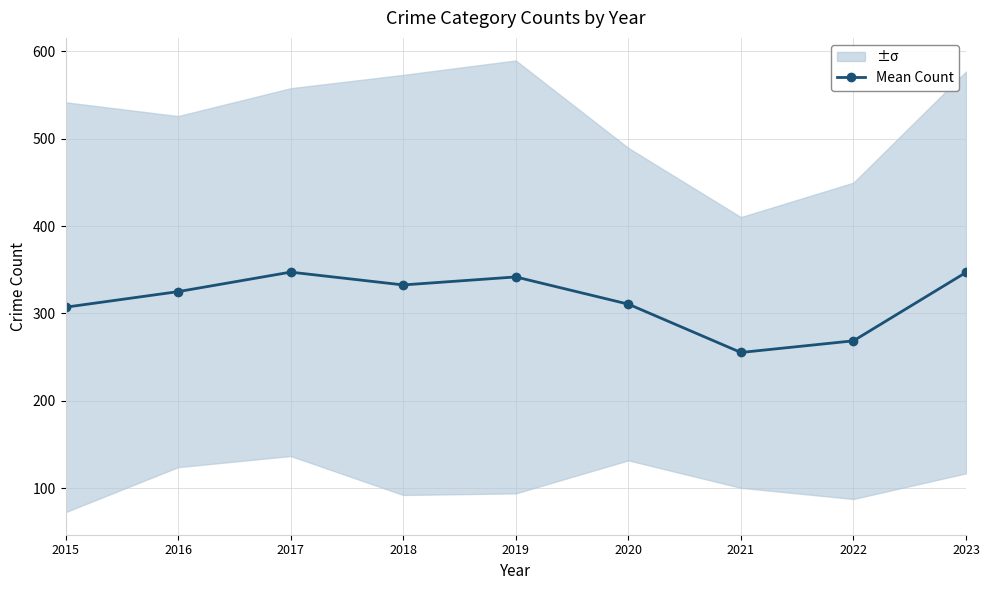

What is the difference between the second highest and minimum values?

91.7